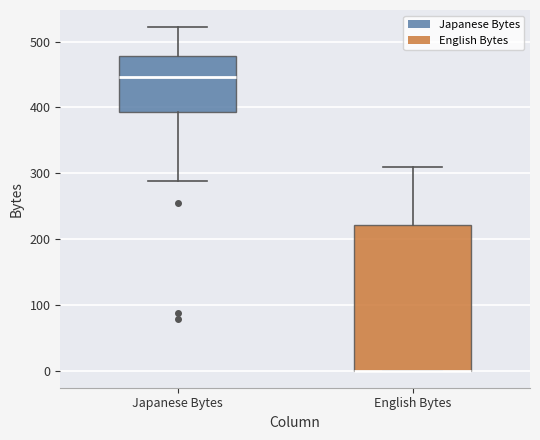

Reading left to right, read every box against the y-axis: the position of its median line, the range the box covers, and the ends of its whiskers. The values are not printed on the chart, so give them approximately, as read against the axis.

Japanese Bytes: median 450, box 390 to 480, whiskers 290 to 520
English Bytes: median 0 (drawn on the box's lower edge), box 0 to 220, whiskers 0 to 310